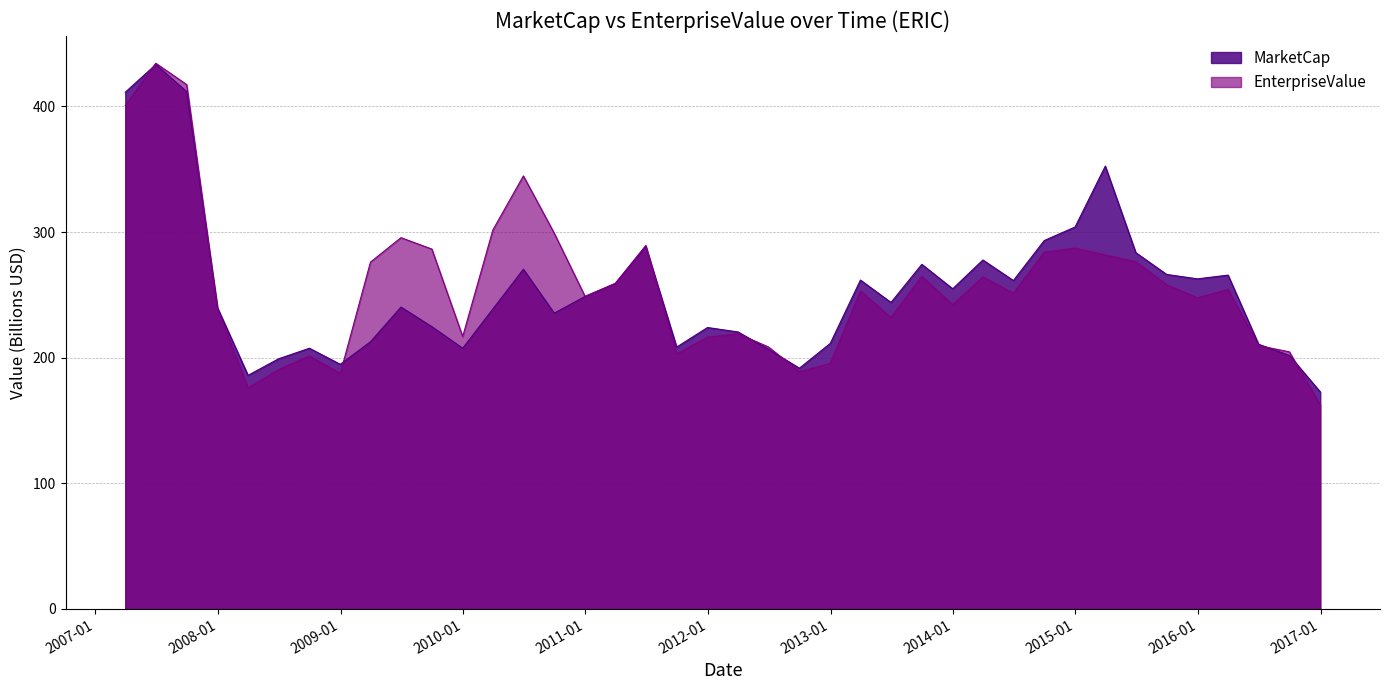

True or false: MarketCap has more than 1 interior local peaks.

True